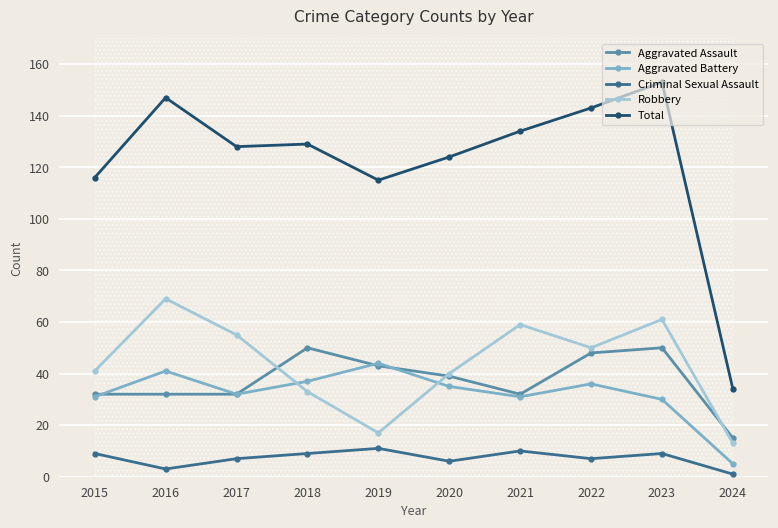

At which label does Aggravated Assault reach its minimum?

2024